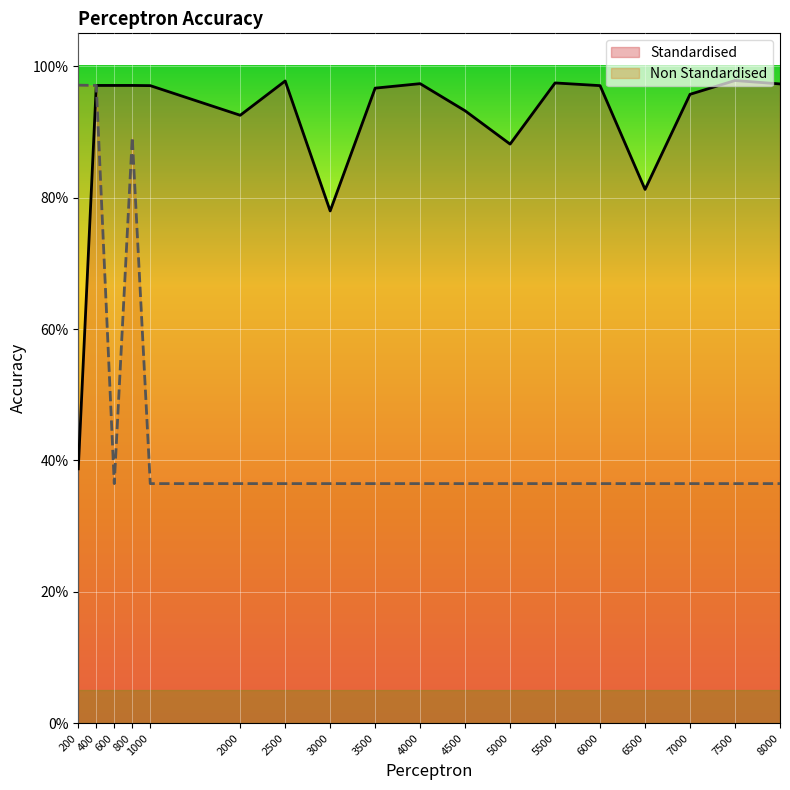

Which series has the widest spread of values?

Non Standardised